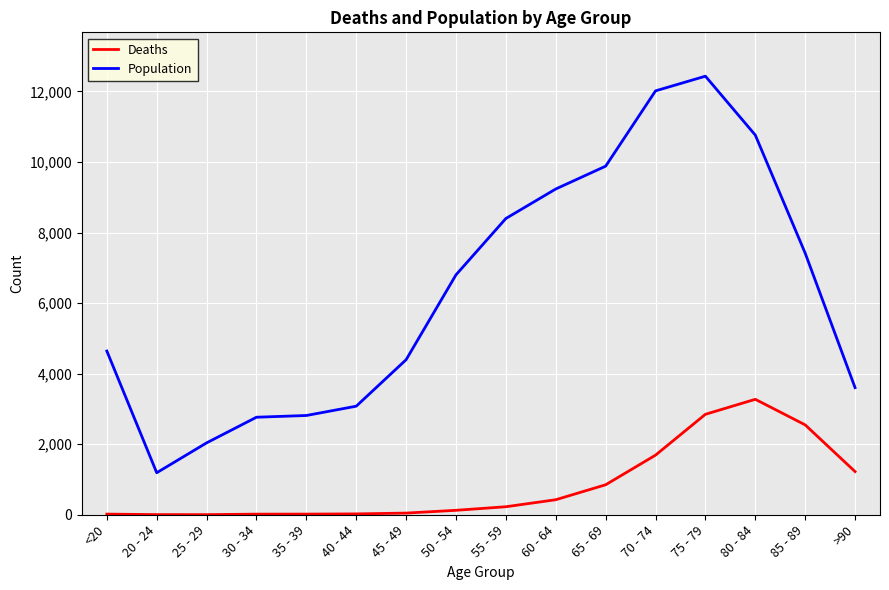

What position from the right is 70 - 74?

5